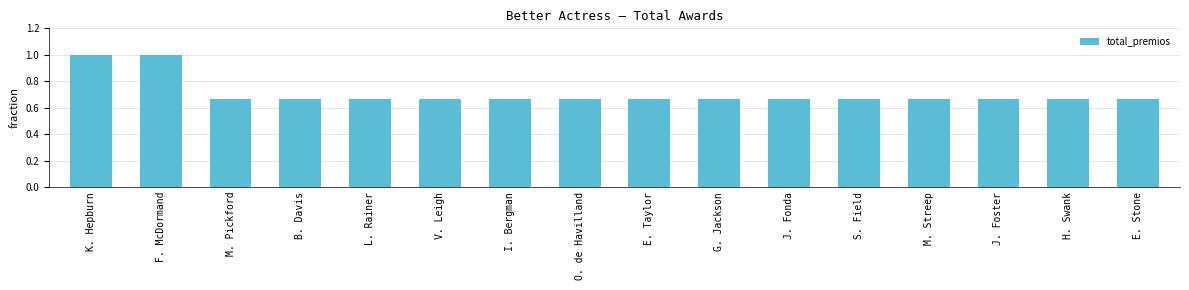

What is the difference between the maximum and minimum values?

0.3